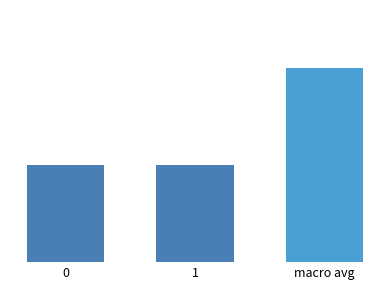

Reading left to right, what are all the values shown in this chart?

0=101	1=101	macro avg=202